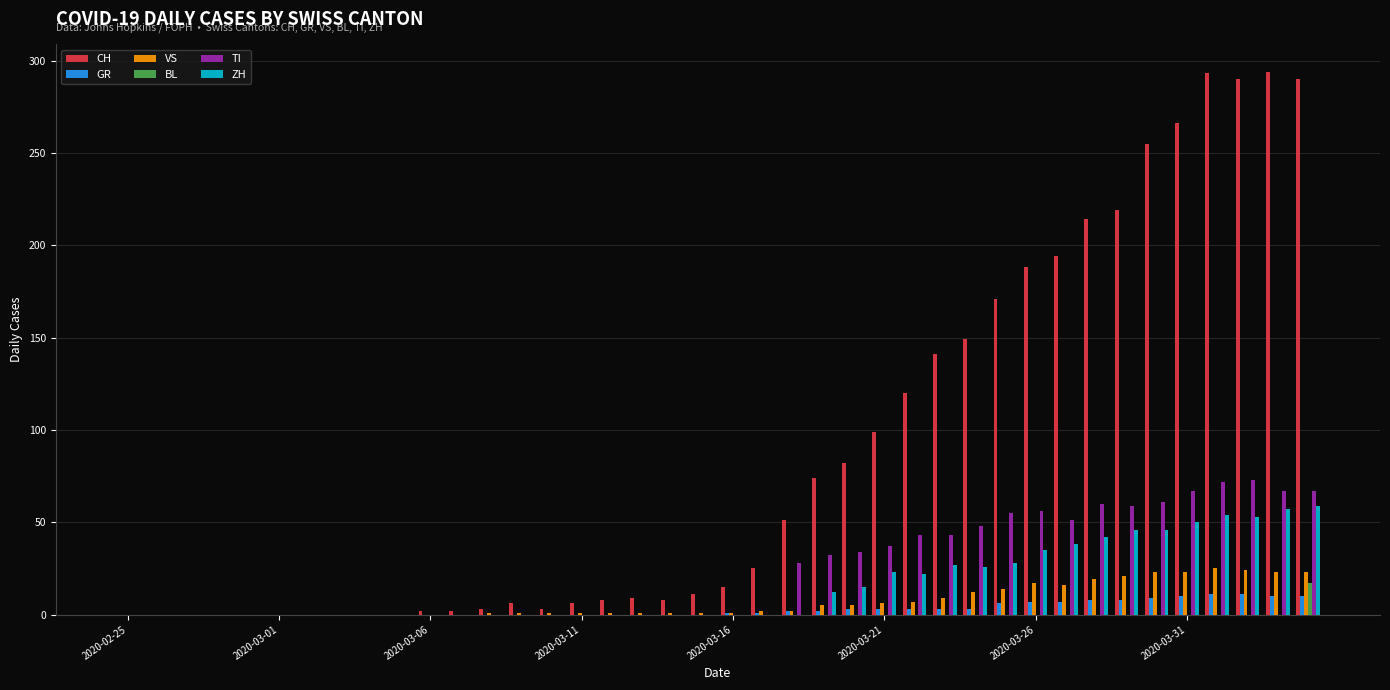

Which series has the largest total across all categories?

CH